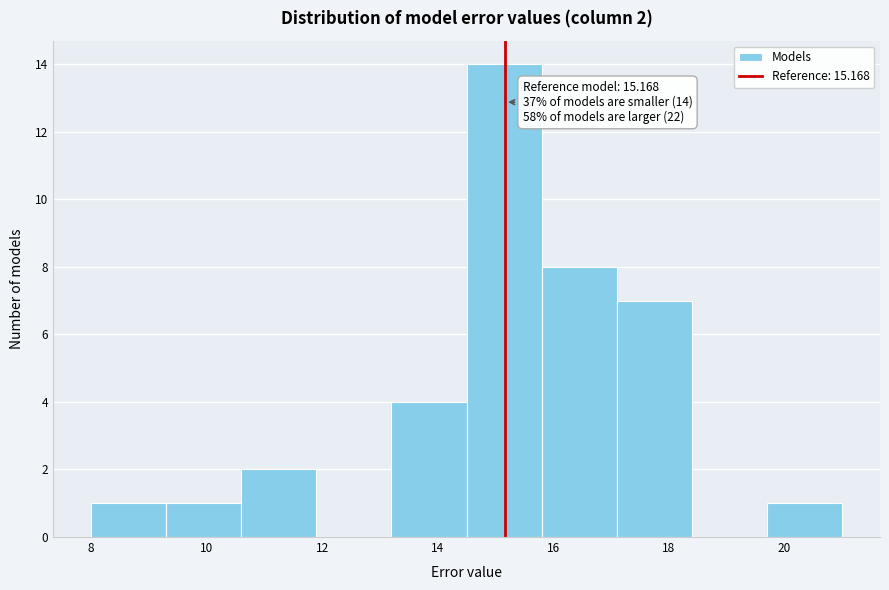

Over which range of the x-axis is the bar tallest?

14.5 to 15.8